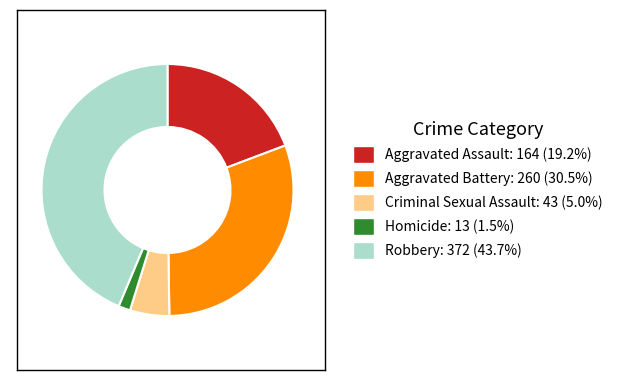

Is the sum of Criminal Sexual Assault and Aggravated Battery greater than half?

No